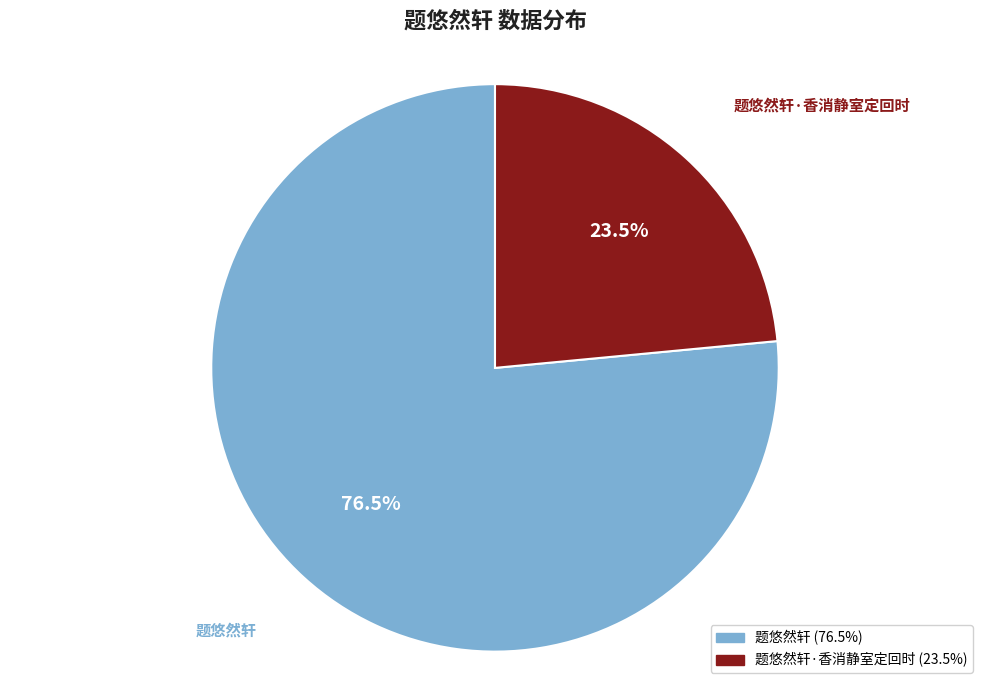

Is there any slice that represents more than half of the pie?

Yes